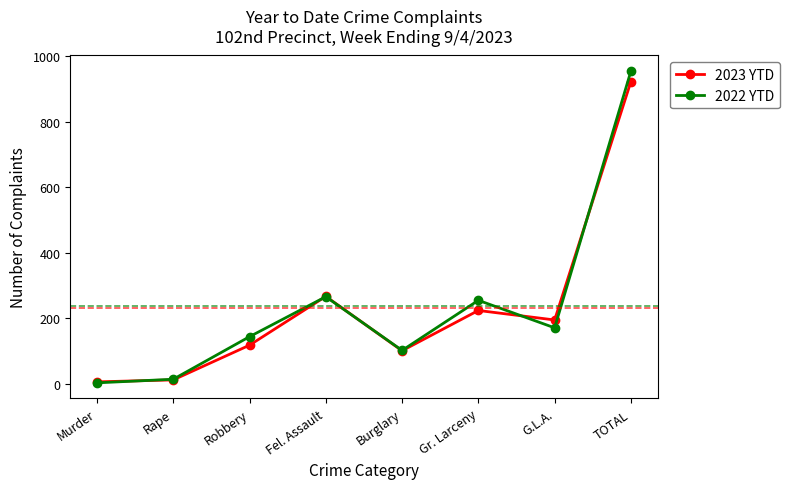

What is the maximum value shown in the chart?

955